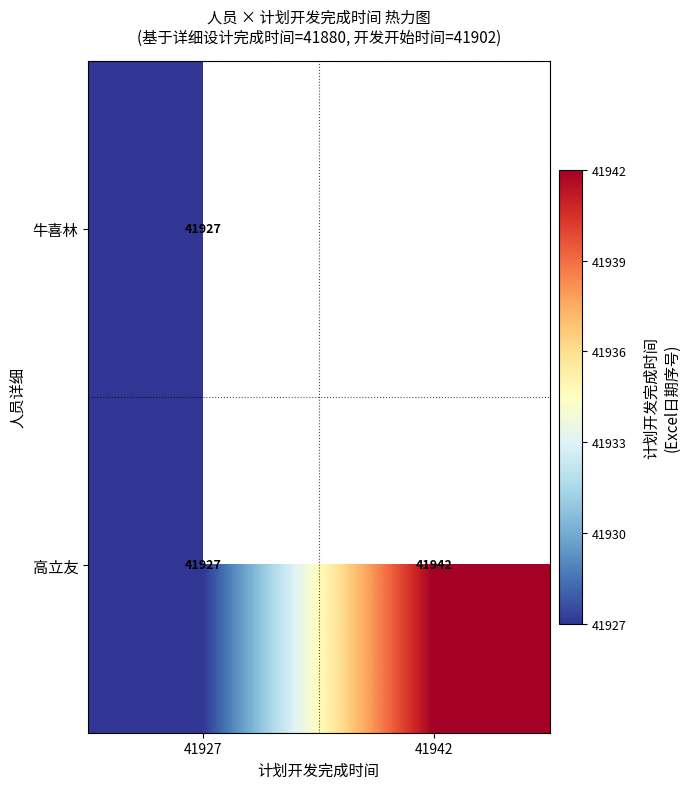

At which category is the sum across all series the highest?

41927